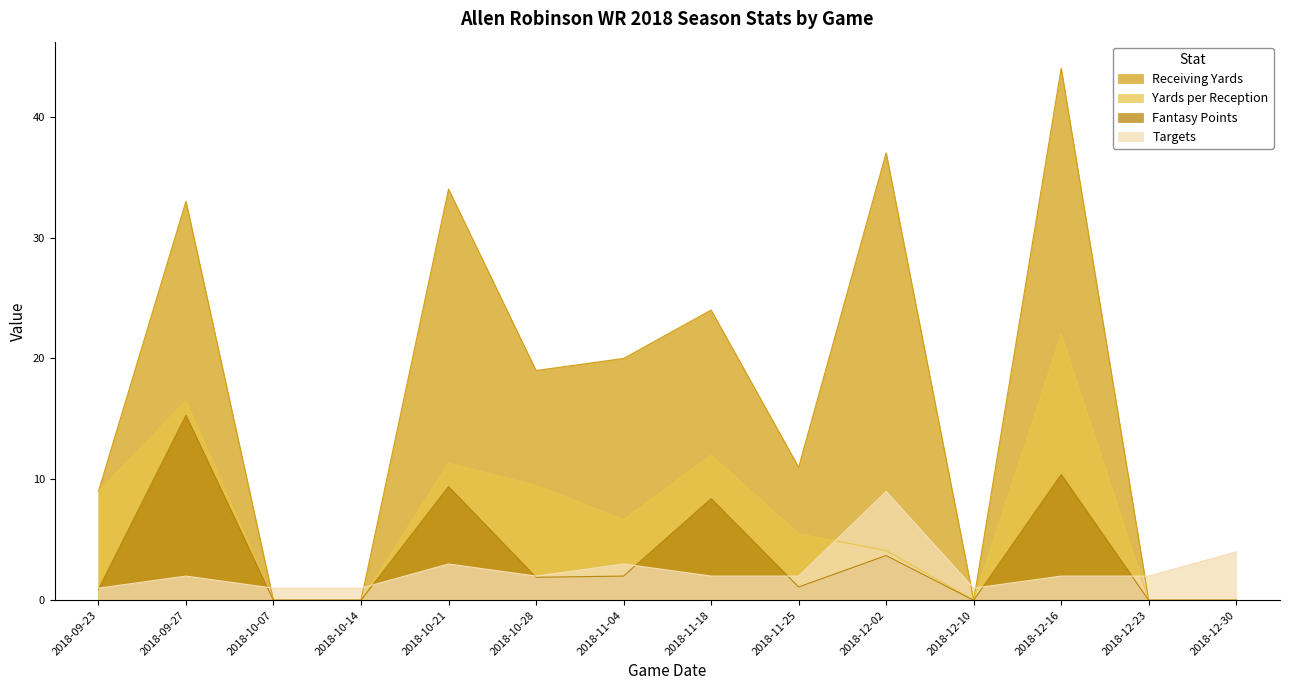

True or false: Receiving Yards and Yards per Reception cross at least once.

False